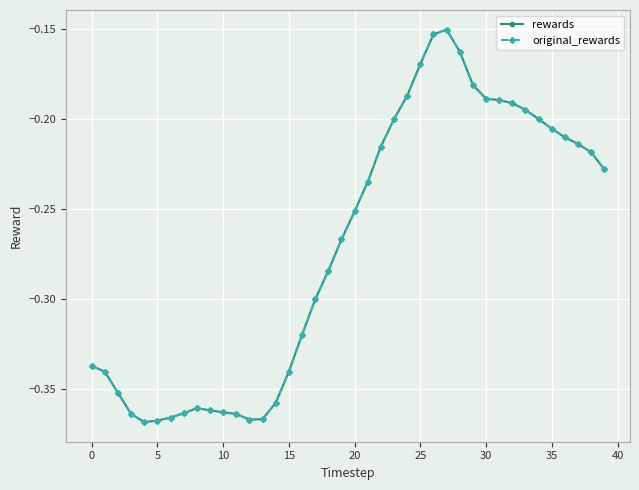

Is this an area chart (filled region under the line)?

No